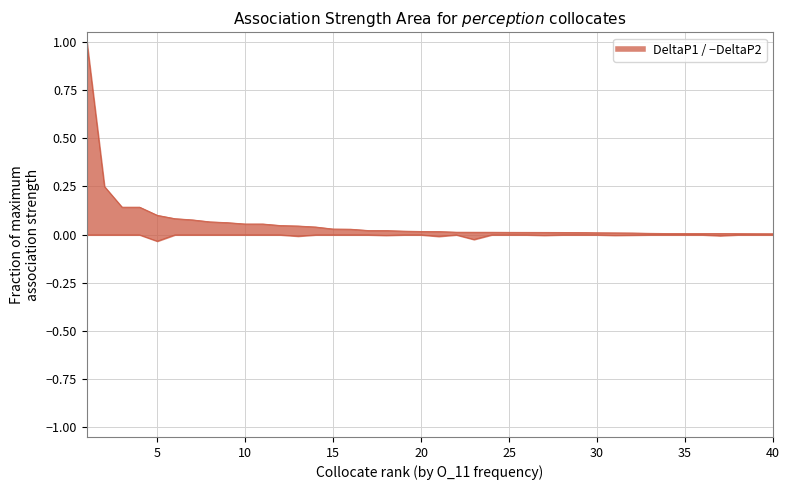

Which series has the largest total across all categories?

DeltaP1_line